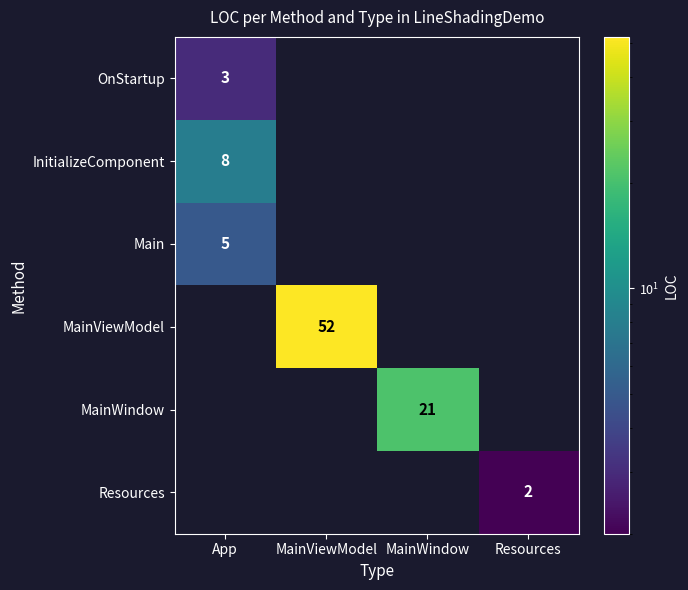

What is the difference between the maximum and minimum values in the OnStartup series?

3